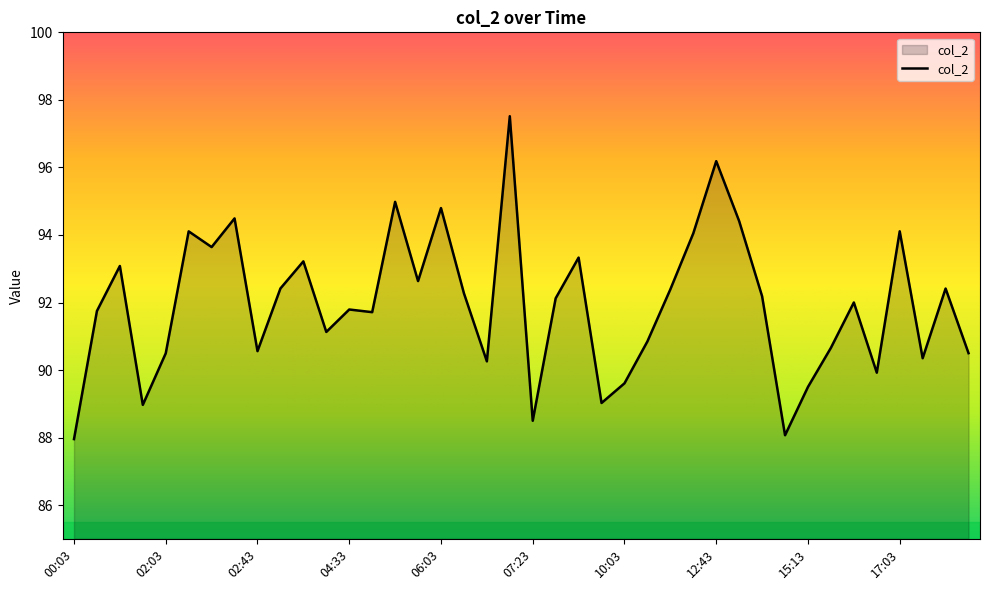

How many lines are shown in the chart?

1